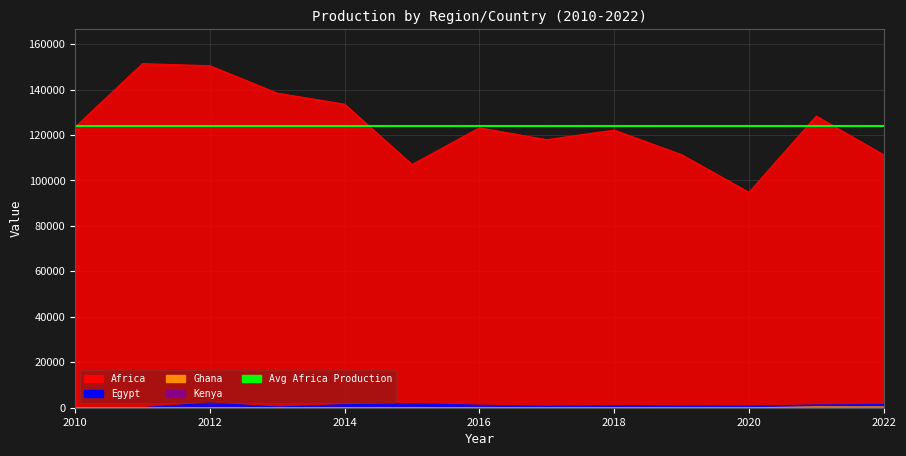

What is the total value across all series at 2013?

138715